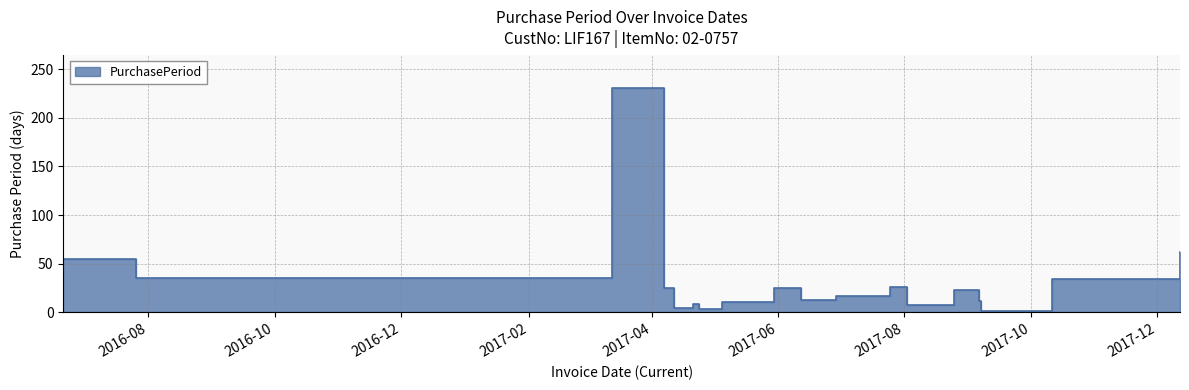

At which category does the data reach its first local peak?

2017-03-13